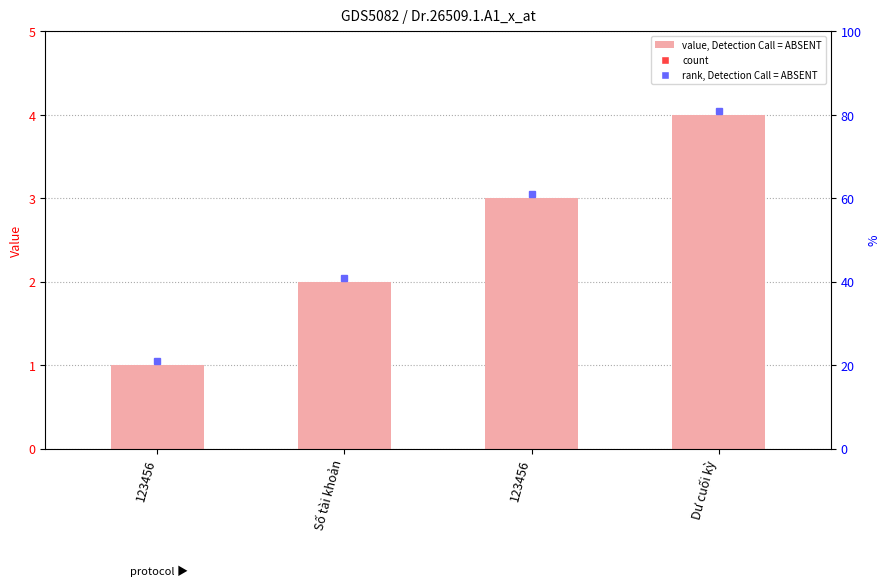

True or false: the data shows 2 at Số tài khoản.

True